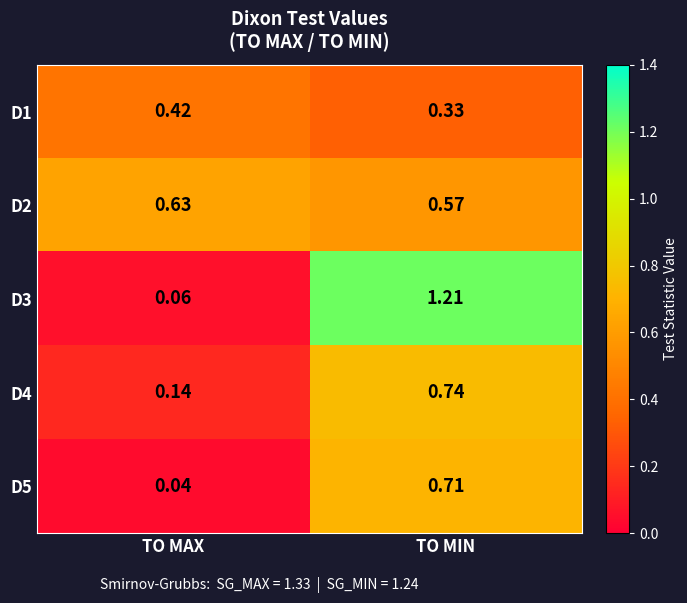

Which series changed the most between TO MAX and TO MIN?

D3